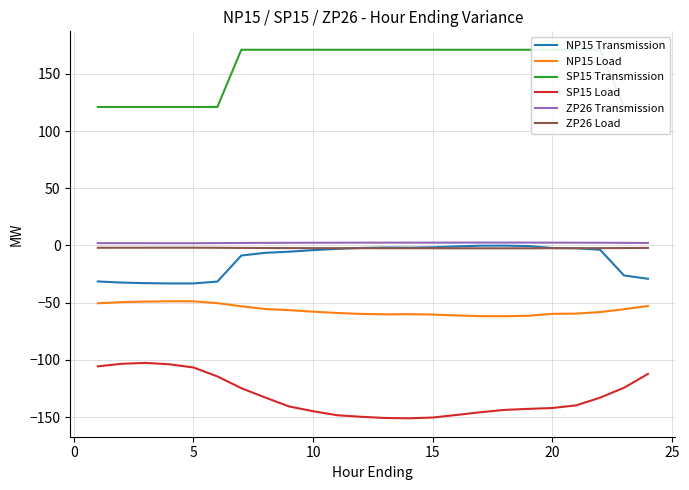

How many interior local valleys does the SP15 Load series have?

1